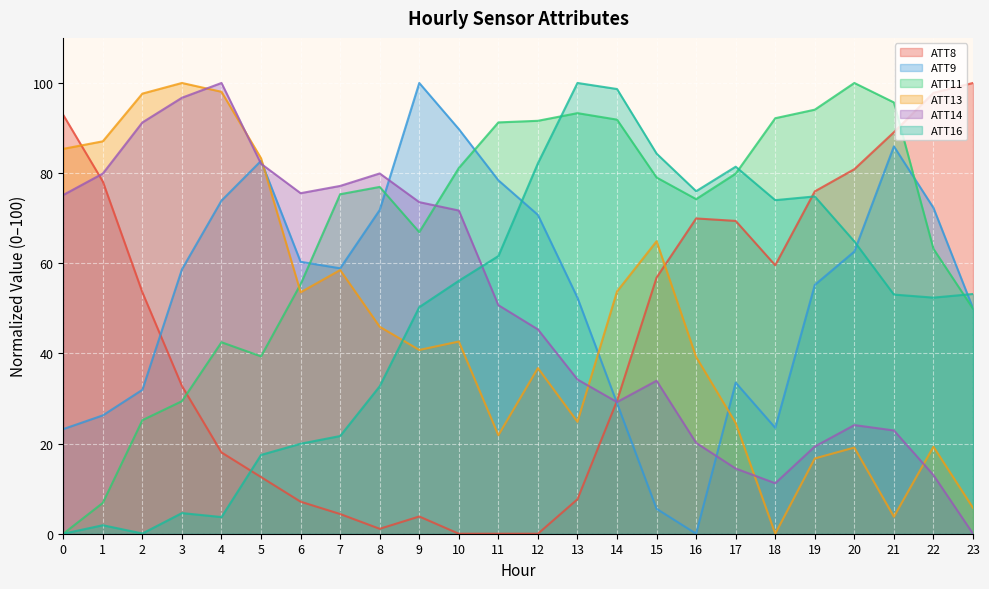

The value of ATT14 at 0 is 110.4. True or false?

False